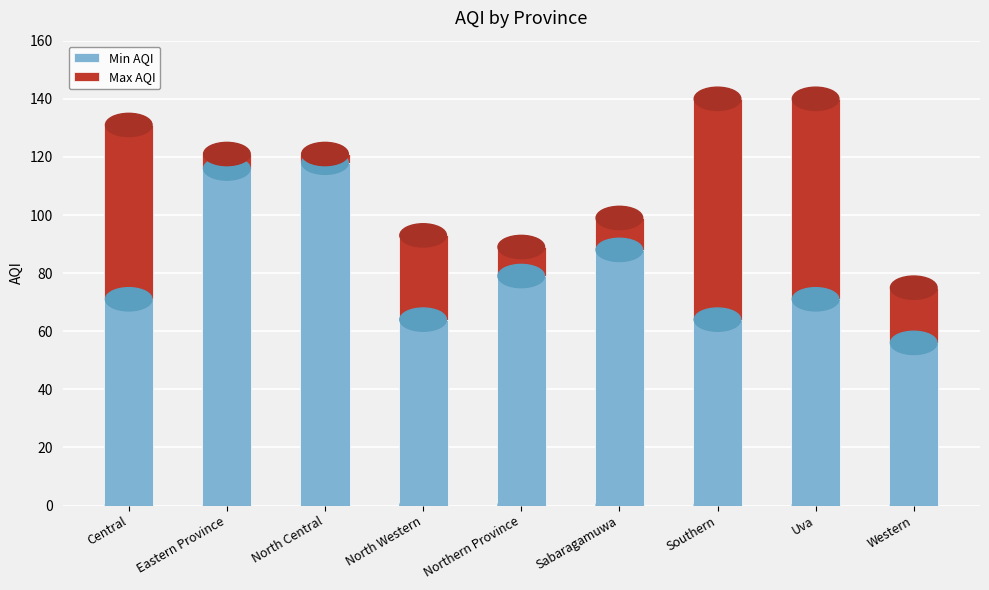

What is the sum of the Min AQI values at Central and North Central?

189